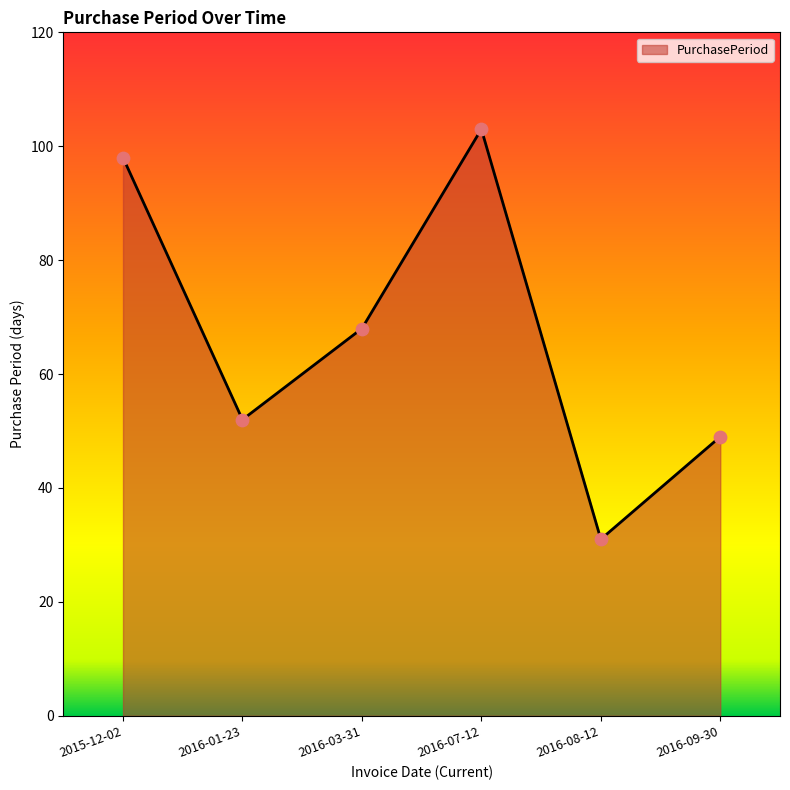

Which has a higher value, 2016-03-31 or 2015-12-02?

2015-12-02